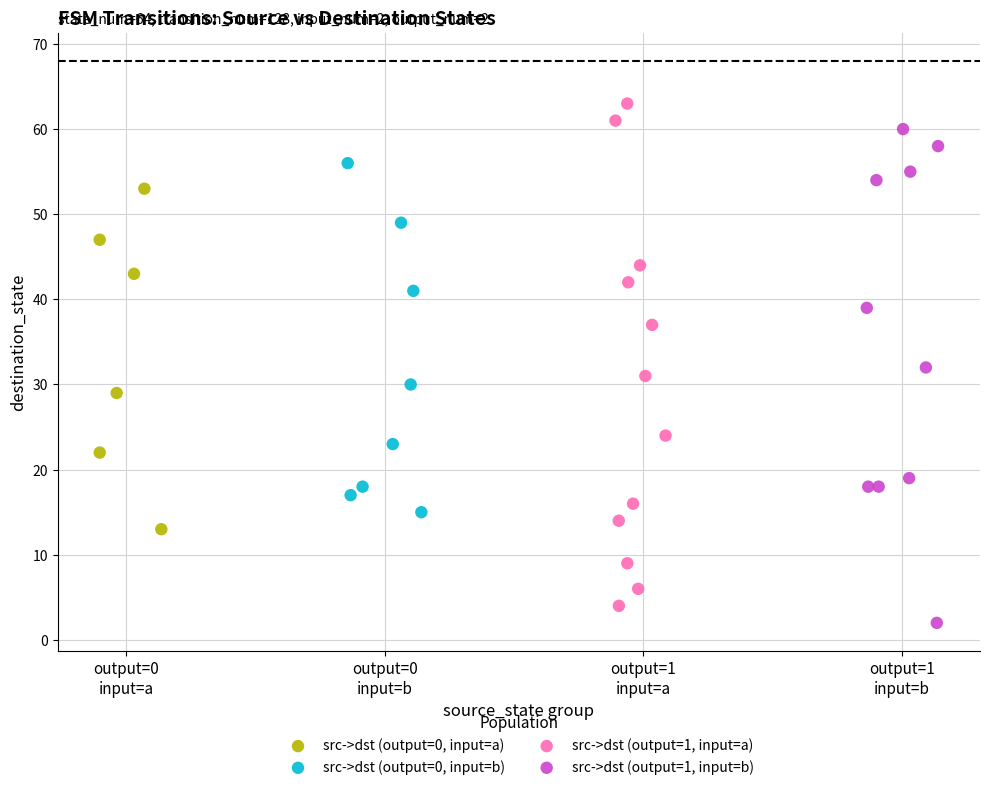

Which series reaches the maximum Y coordinate?

src->dst (output=1, input=a)